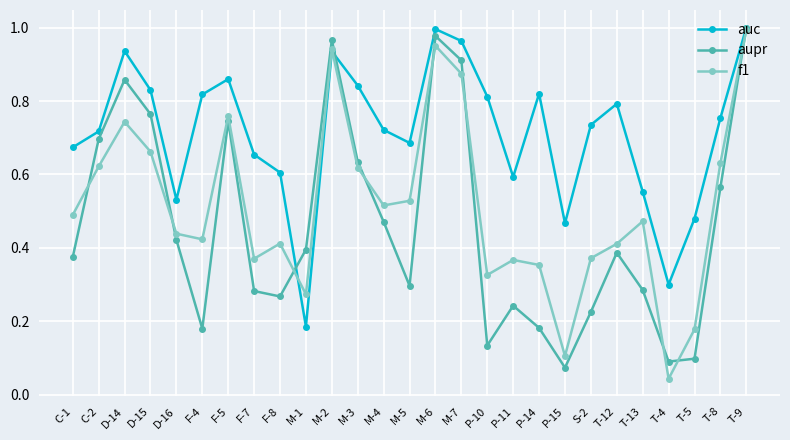

Rank the series at T-4 from highest to lowest value.

auc, aupr, f1